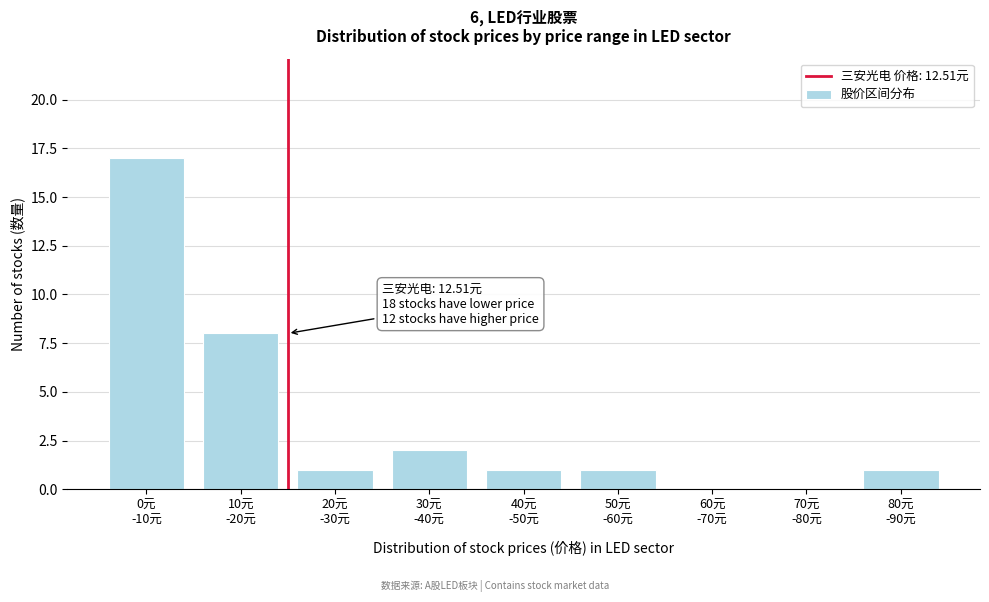

What is the sum of all values?

31